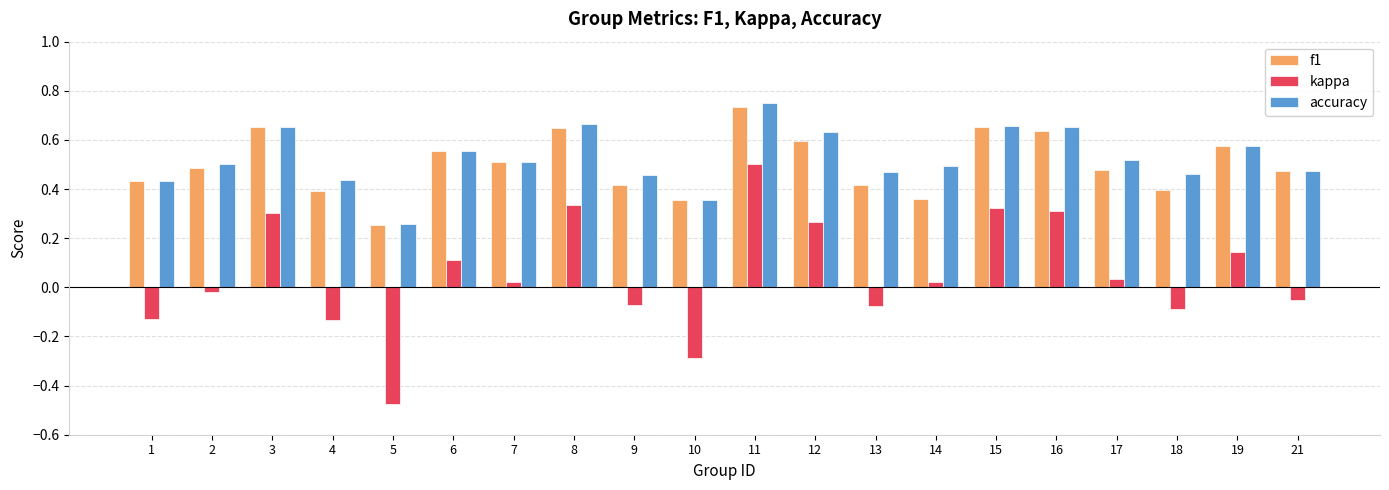

Which category has the highest value across all series?

11